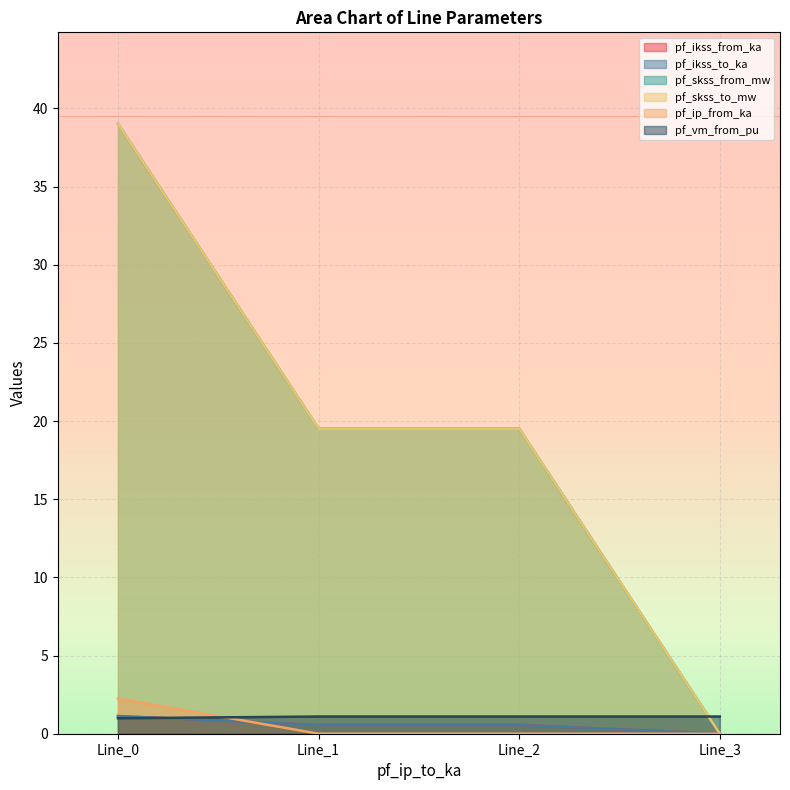

Is the value of pf_ikss_to_ka at Line_0 greater than the value of pf_ikss_from_ka at Line_2?

Yes